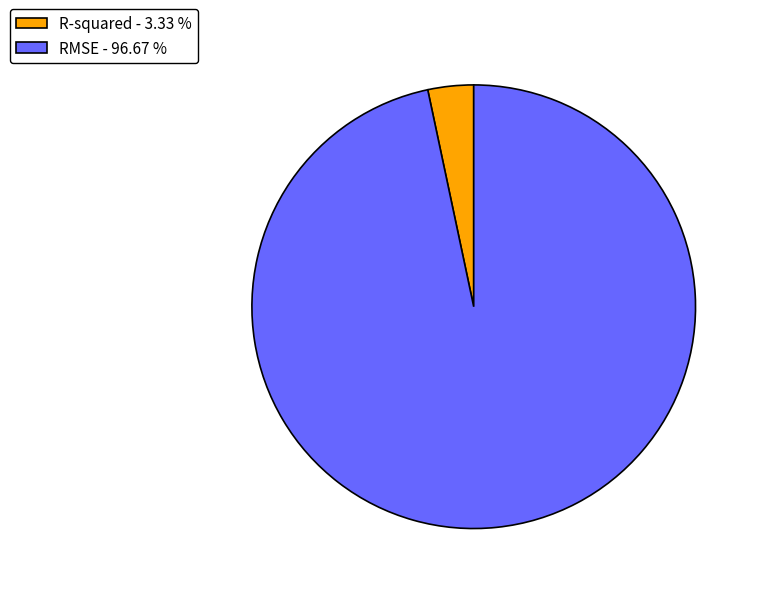

Do RMSE - 96.67 % and R-squared - 3.33 % together represent more than half of the pie?

Yes